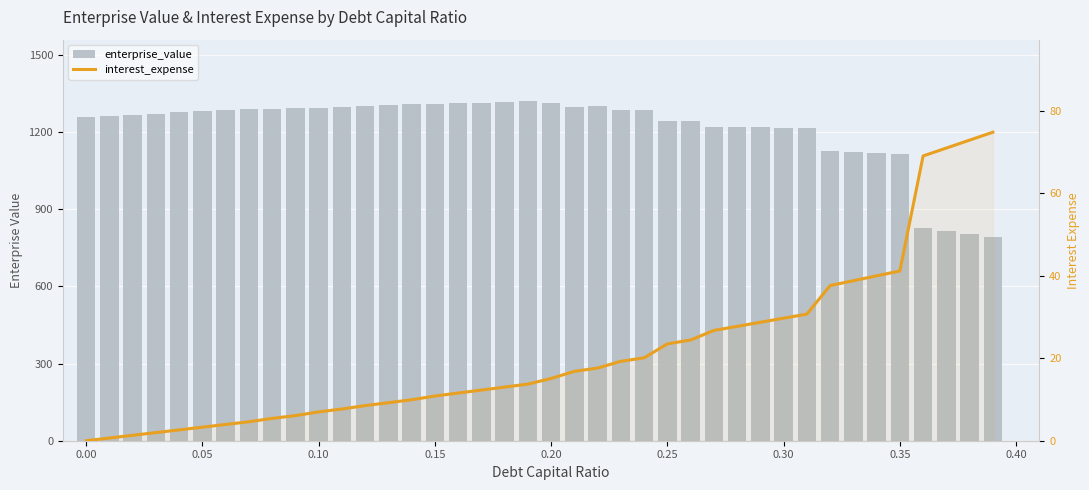

What is the value of the interest_expense bar at the 34th from the left?

38.8